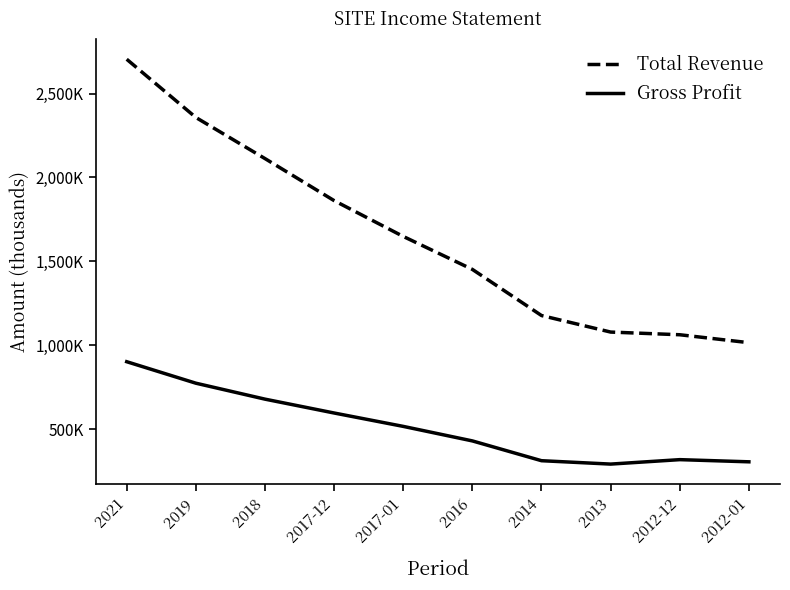

What is the difference between the Gross Profit values at 2018 and 2016?

249000